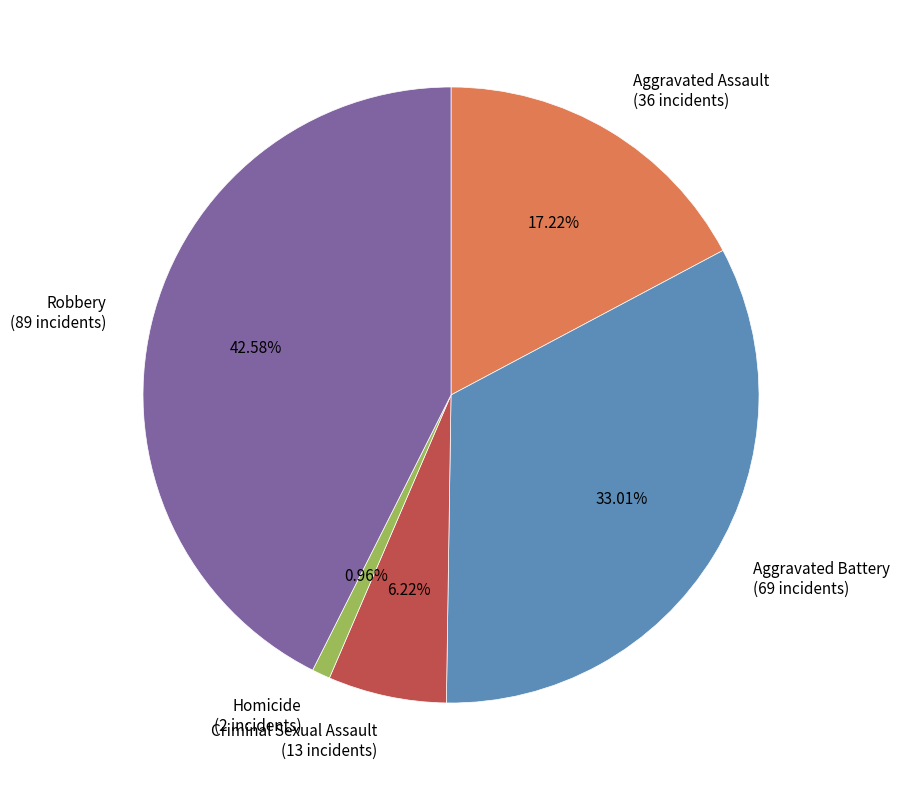

Rank the categories by value from highest to lowest.

Robbery, Aggravated Battery, Aggravated Assault, Criminal Sexual Assault, Homicide